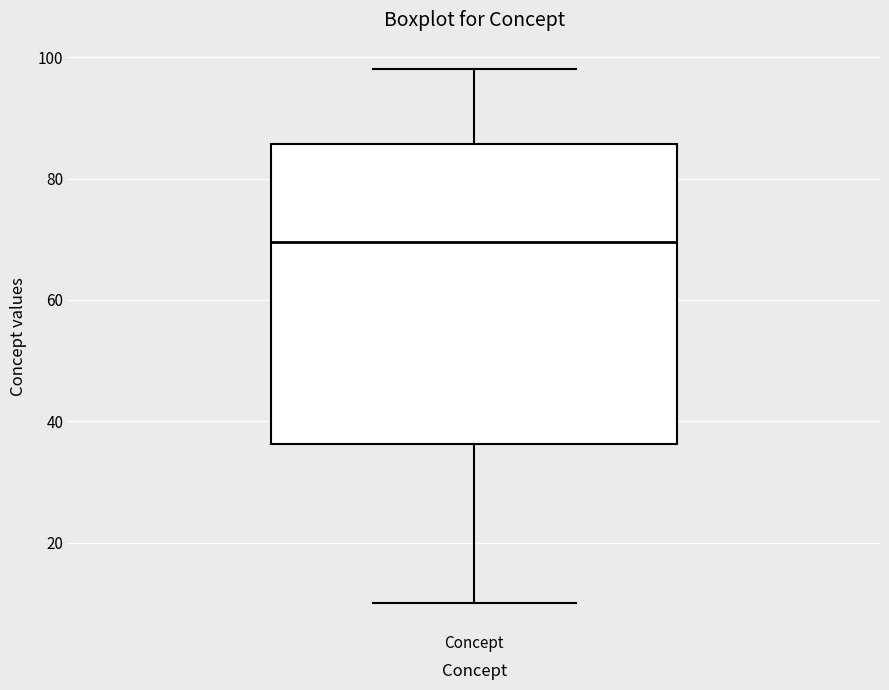

Where is the upper edge of the box for Concept on the y-axis? The values are not printed on the chart, so give them approximately, as read against the axis.

86